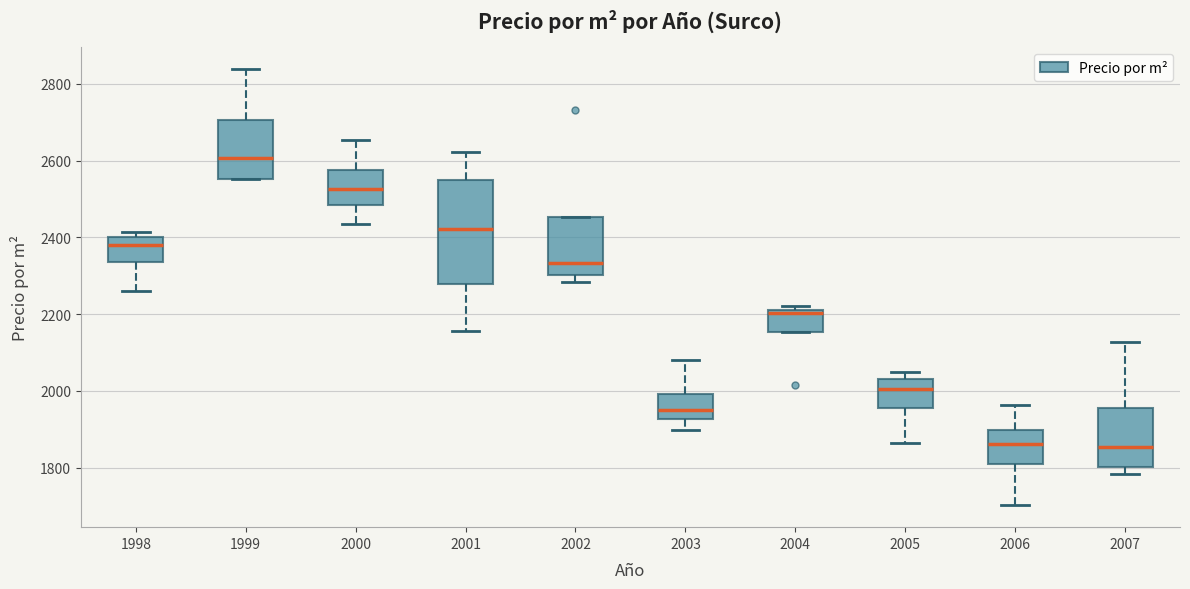

Reading left to right, transcribe this box plot: for each box, give where its median line is, the range the box spans, and where its two whiskers end, as read against the y-axis. The values are not printed on the chart, so give them approximately, as read against the axis.

1998: median 2380, box 2340 to 2400, whiskers 2260 to 2420
1999: median 2600, box 2560 to 2700, whiskers 2560 to 2840
2000: median 2520, box 2480 to 2580, whiskers 2440 to 2660
2001: median 2420, box 2280 to 2540, whiskers 2160 to 2620
2002: median 2340, box 2300 to 2460, whiskers 2280 to 2460
2003: median 1940, box 1920 to 2000, whiskers 1900 to 2080
2004: median 2200, box 2160 to 2220, whiskers 2160 to 2220 (just above the box's upper edge)
2005: median 2000, box 1960 to 2040, whiskers 1860 to 2040 (just above the box's upper edge)
2006: median 1860, box 1820 to 1900, whiskers 1700 to 1960
2007: median 1860, box 1800 to 1960, whiskers 1780 to 2120